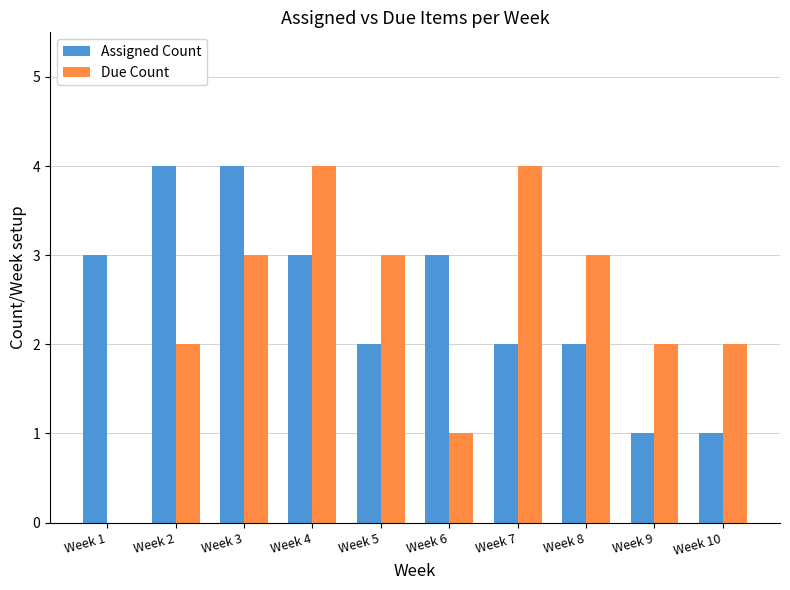

What is the total value across all series at Week 10?

3